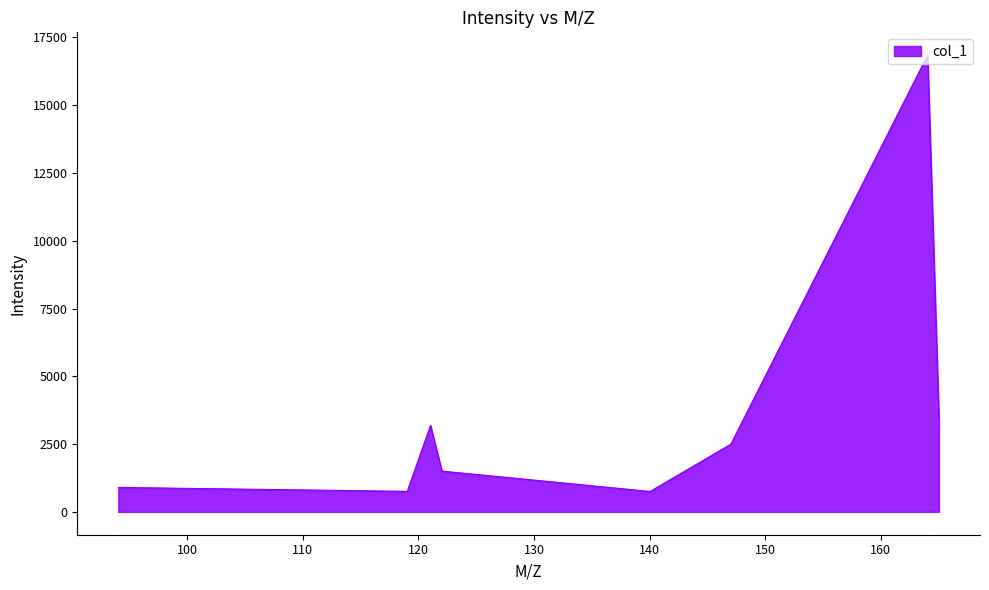

What is the sum of all values?

29834.3